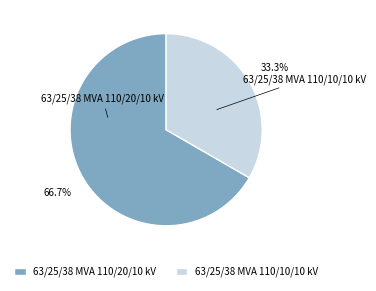

Is the sum of 63/25/38 MVA 110/20/10 kV and 63/25/38 MVA 110/10/10 kV greater than half?

Yes